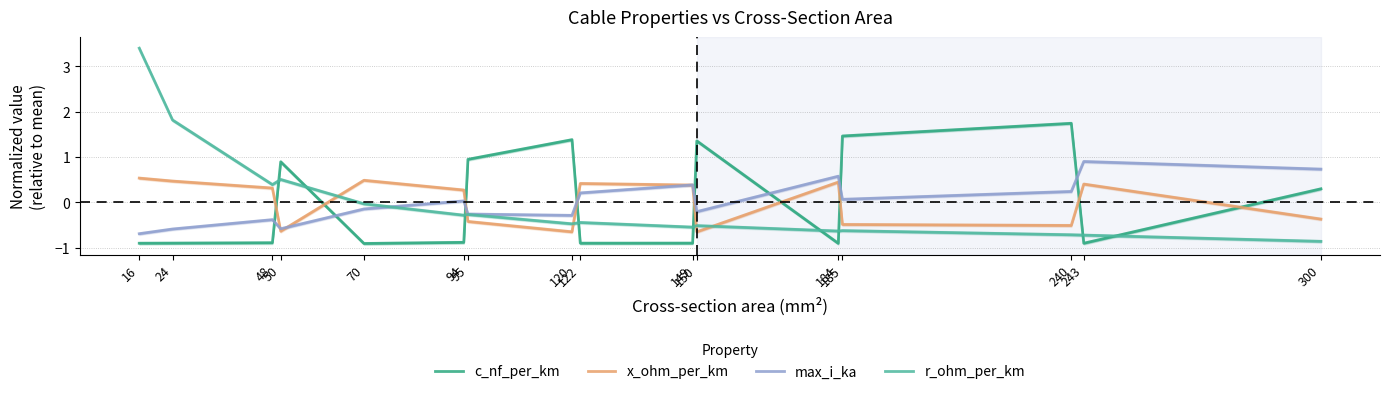

What value does the max_i_ka series have at 184?

0.6